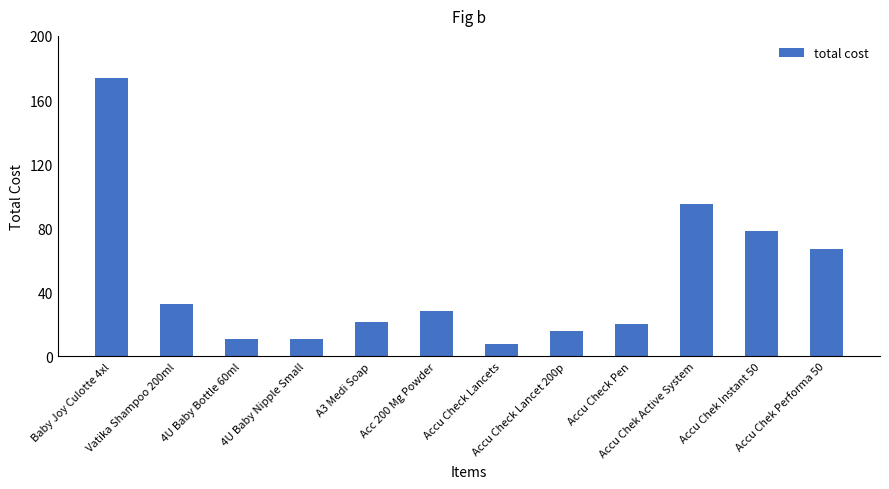

What is the value of the 4th bar from the left?

11.0